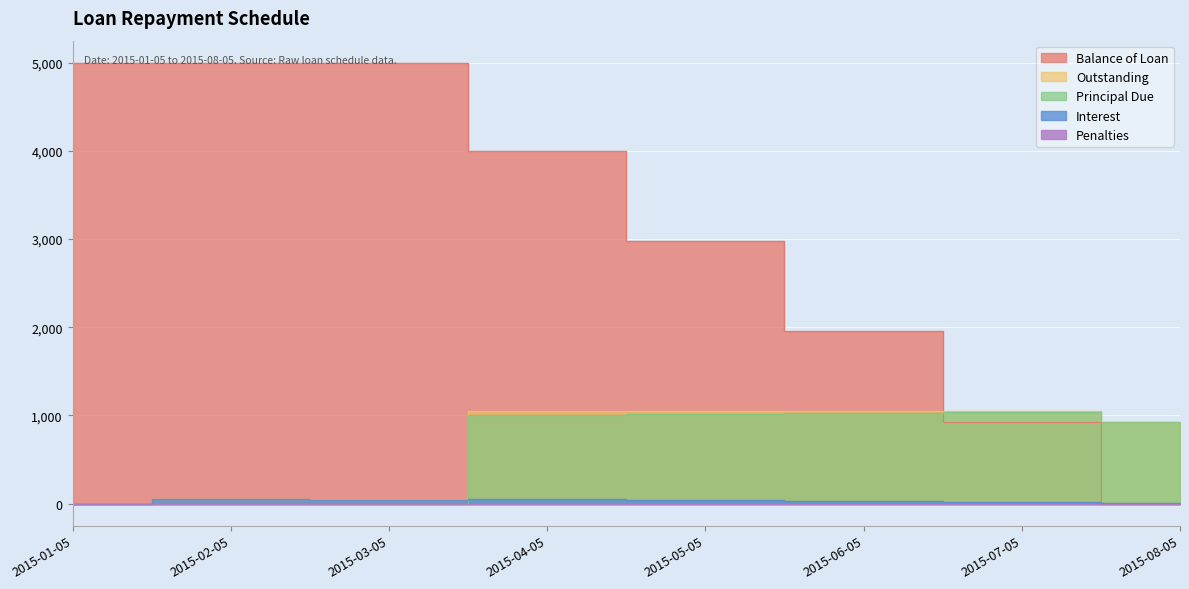

Reading left to right, what are all the values shown in this chart?

Balance of Loan: 2015-01-05=5000.0	2015-02-05=5000.0	2015-03-05=5000.0	2015-04-05=3995.9	2015-05-05=2980.2	2015-06-05=1955.6	2015-07-05=919.8	2015-08-05=0.0
Principal Due: 2015-01-05=0.0	2015-02-05=0.0	2015-03-05=0.0	2015-04-05=1004.1	2015-05-05=1015.6	2015-06-05=1024.7	2015-07-05=1035.8	2015-08-05=919.8
Interest: 2015-01-05=0.0	2015-02-05=51.0	2015-03-05=46.0	2015-04-05=51.0	2015-05-05=39.4	2015-06-05=30.4	2015-07-05=19.3	2015-08-05=9.4
Penalties: 2015-01-05=0.0	2015-02-05=0.0	2015-03-05=0.1	2015-04-05=0.6	2015-05-05=0.0	2015-06-05=0.0	2015-07-05=0.0	2015-08-05=0.0
Outstanding: 2015-01-05=0.0	2015-02-05=51.0	2015-03-05=46.2	2015-04-05=1055.6	2015-05-05=1055.0	2015-06-05=1055.0	2015-07-05=1055.0	2015-08-05=929.1